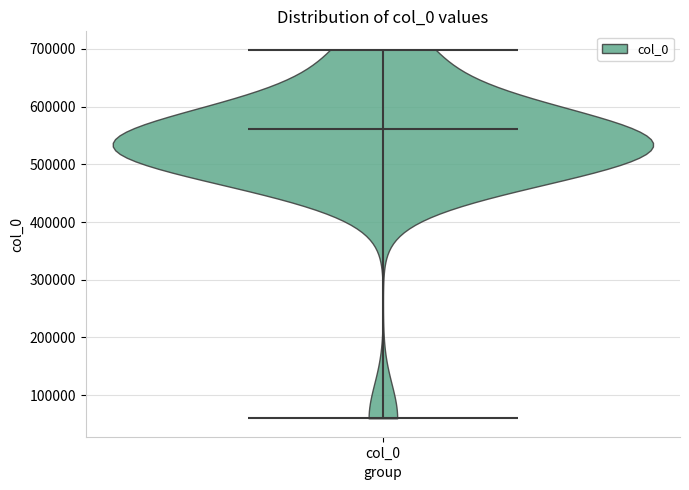

Read this violin plot against the y-axis: where its median line is, and the lowest and highest points the violin reaches. The values are not printed on the chart, so give them approximately, as read against the axis.

median line 560000, lowest point 60000, highest point 700000